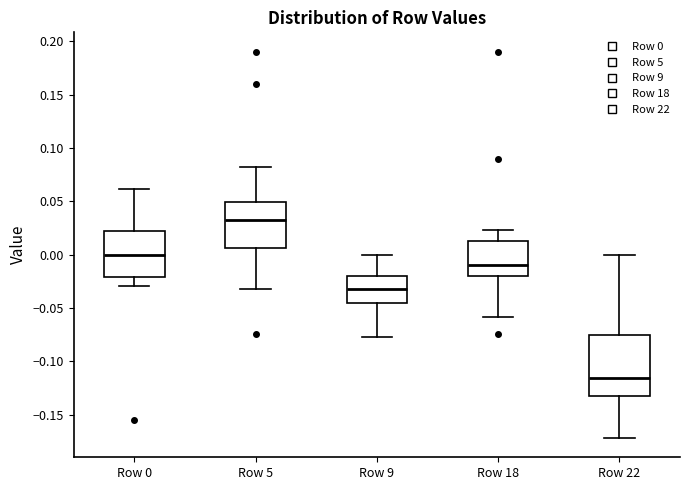

Reading left to right, transcribe this box plot: for each box, give where its median line is, the range the box spans, and where its two whiskers end, as read against the y-axis. The values are not printed on the chart, so give them approximately, as read against the axis.

Row 0: median 0.000, box -0.020 to 0.020, whiskers -0.030 to 0.060
Row 5: median 0.030, box 0.005 to 0.050, whiskers -0.030 to 0.085
Row 9: median -0.030, box -0.045 to -0.020, whiskers -0.080 to 0.000
Row 18: median -0.010, box -0.020 to 0.015, whiskers -0.060 to 0.025
Row 22: median -0.115, box -0.130 to -0.075, whiskers -0.170 to 0.000